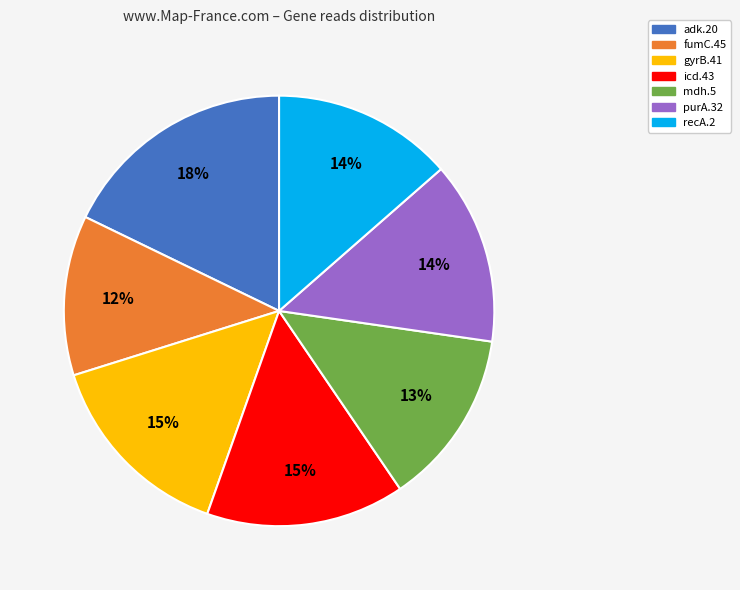

To the nearest percent, what portion does gyrB.41 represent?

15%